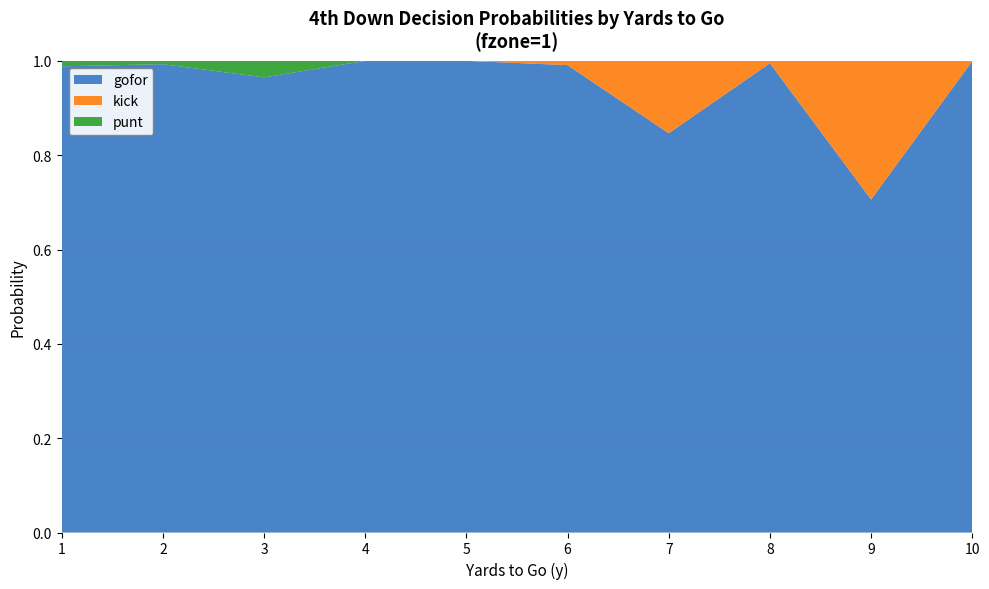

Reading left to right, list all the values displayed in this chart.

gofor: 1=1.0	2=1.0	3=1.0	4=1.0	5=1.0	6=1.0	7=0.8	8=1.0	9=0.7	10=1.0
kick: 1=0.0	2=0.0	3=0.0	4=0.0	5=0.0	6=0.0	7=0.2	8=0.0	9=0.3	10=0.0
punt: 1=0.0	2=0.0	3=0.0	4=0.0	5=0.0	6=0.0	7=0.0	8=0.0	9=0.0	10=0.0